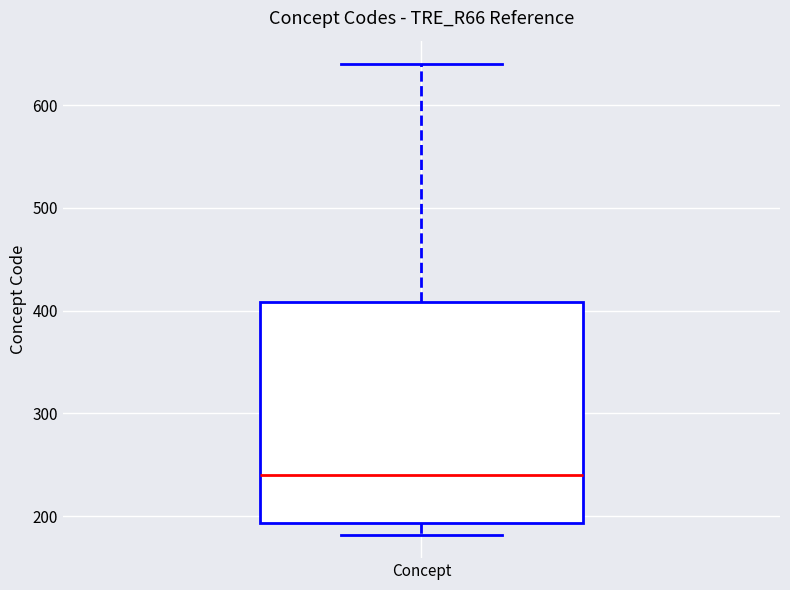

Where is the lower edge of the box for Concept on the y-axis? The values are not printed on the chart, so give them approximately, as read against the axis.

190